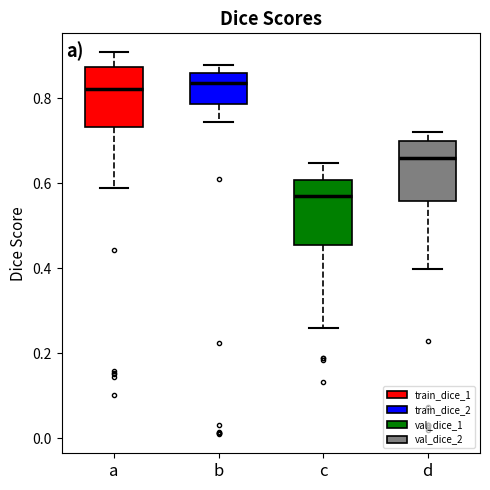

Where does the median line of the box for a sit on the y-axis? The values are not printed on the chart, so give them approximately, as read against the axis.

0.82